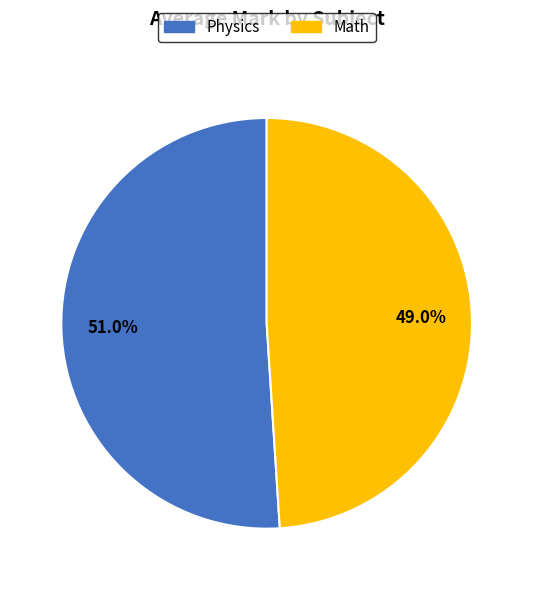

What is the smallest slice in the pie chart?

Math